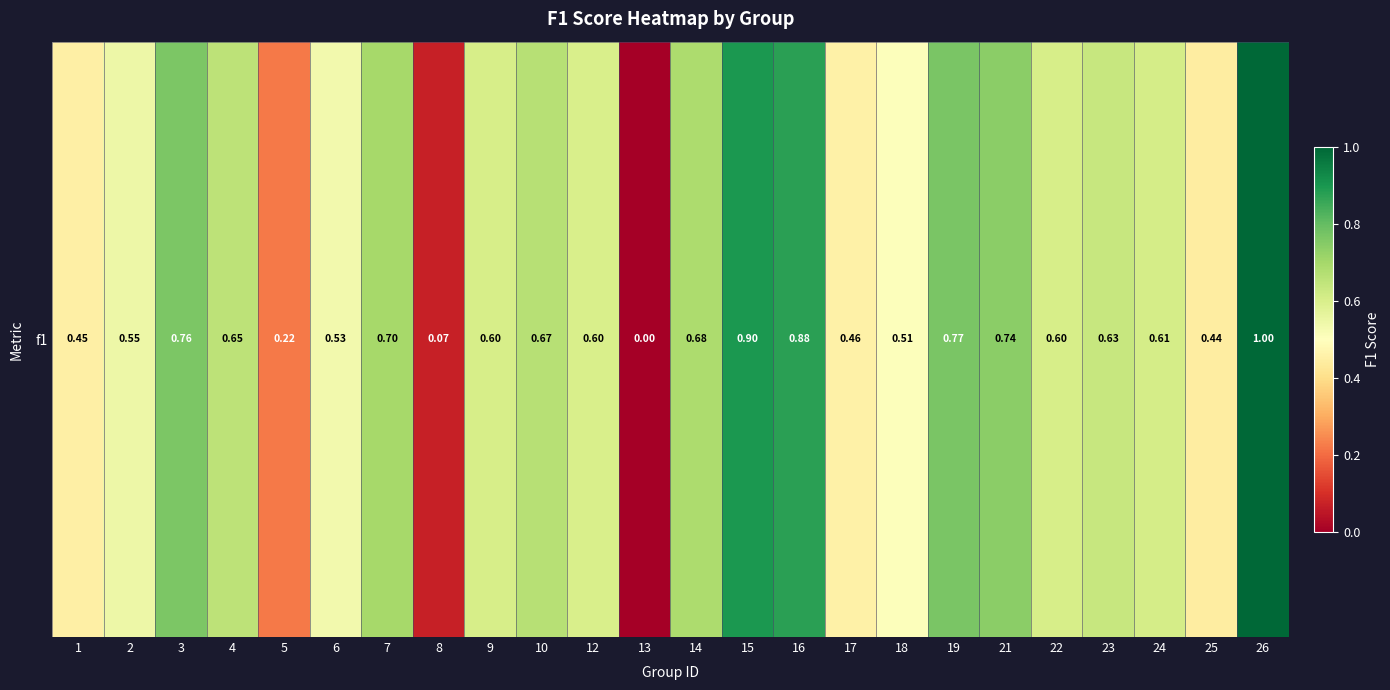

Count the number of categories in the chart.

24